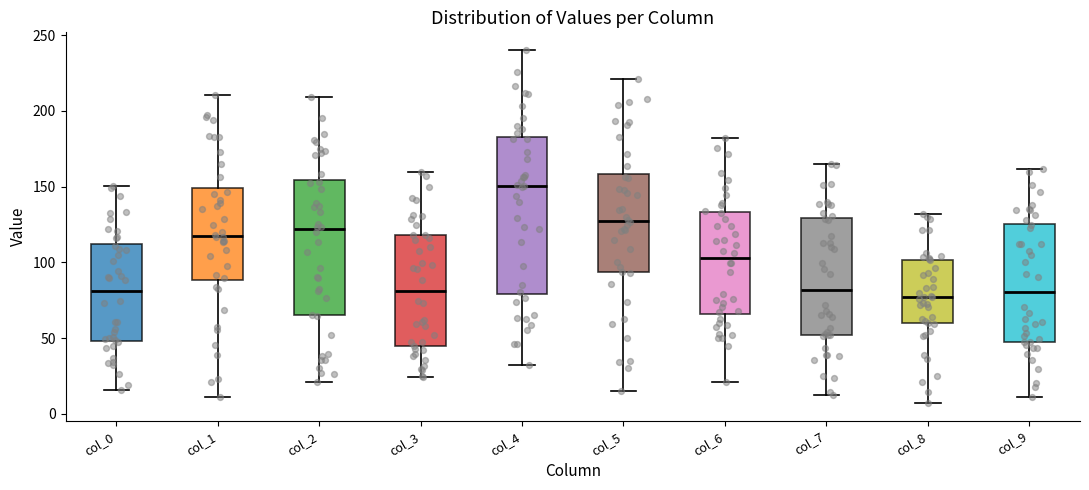

Reading left to right, read every box against the y-axis: the position of its median line, the range the box covers, and the ends of its whiskers. The values are not printed on the chart, so give them approximately, as read against the axis.

col_0: median 80, box 50 to 110, whiskers 15 to 150
col_1: median 115, box 90 to 150, whiskers 10 to 210
col_2: median 120, box 65 to 155, whiskers 20 to 210
col_3: median 80, box 45 to 120, whiskers 25 to 160
col_4: median 150, box 80 to 185, whiskers 30 to 240
col_5: median 125, box 95 to 160, whiskers 15 to 220
col_6: median 105, box 65 to 135, whiskers 20 to 180
col_7: median 80, box 50 to 130, whiskers 10 to 165
col_8: median 75, box 60 to 100, whiskers 5 to 130
col_9: median 80, box 50 to 125, whiskers 10 to 160